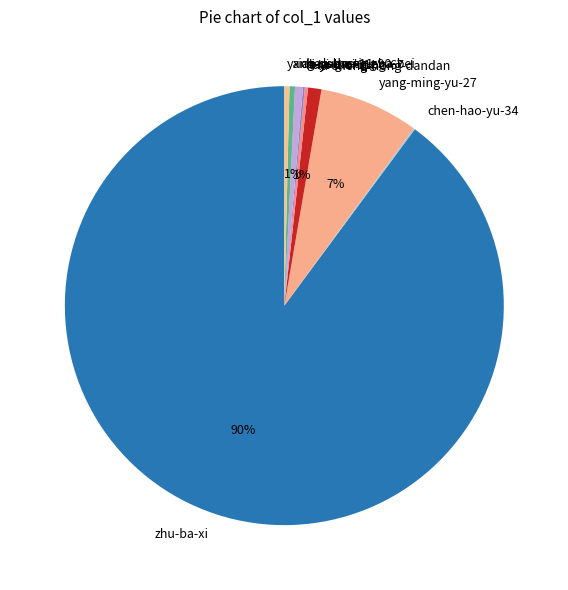

Is it true that lu-sheng-hong-dandan is 11% of the pie?

False